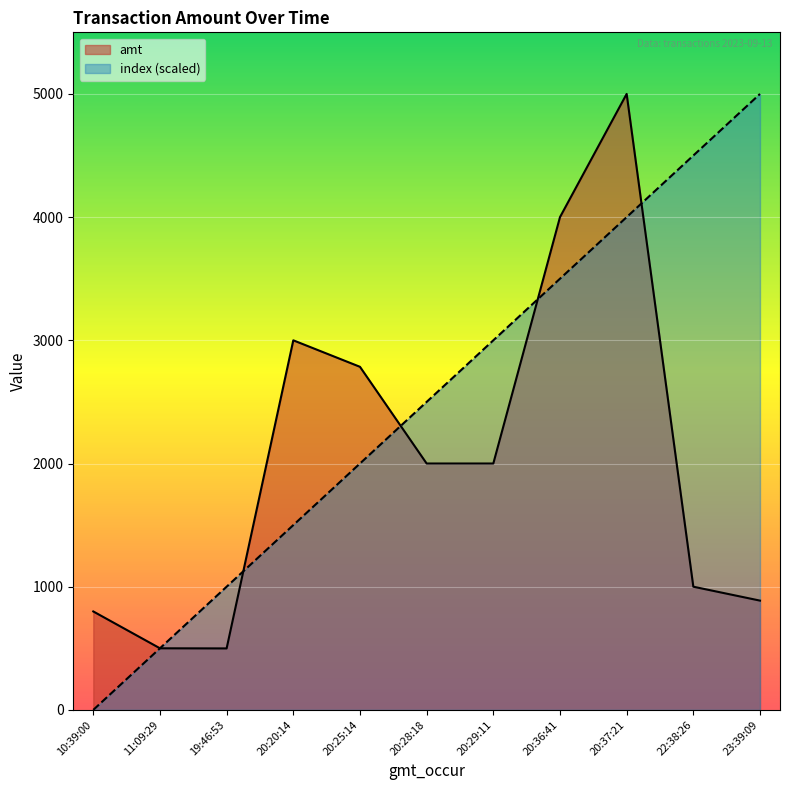

Where does the amt series first go above 2000?

20:20:14